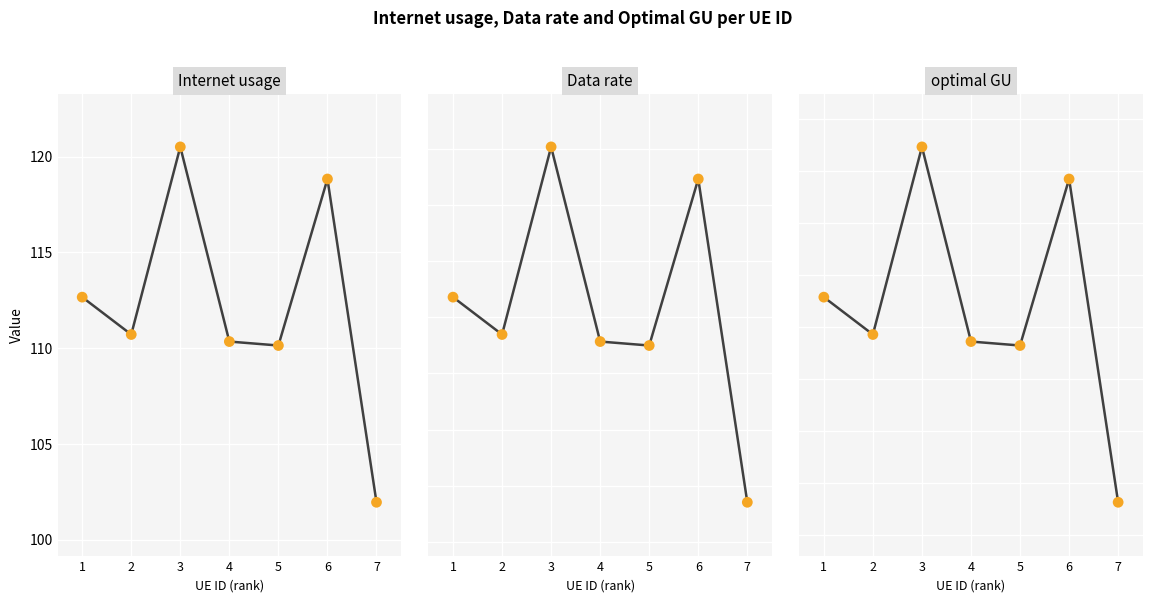

Which series has the largest Y range (max minus min)?

Internet usage